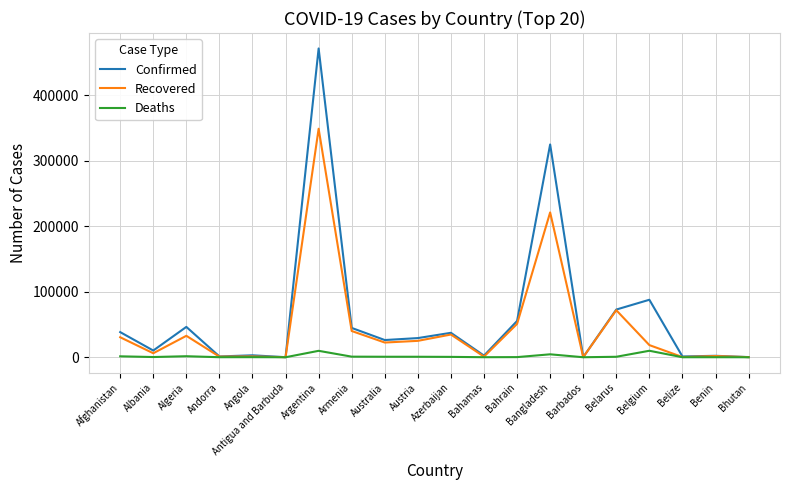

In Confirmed, how many points are higher than both neighbors (excluding endpoints)?

7